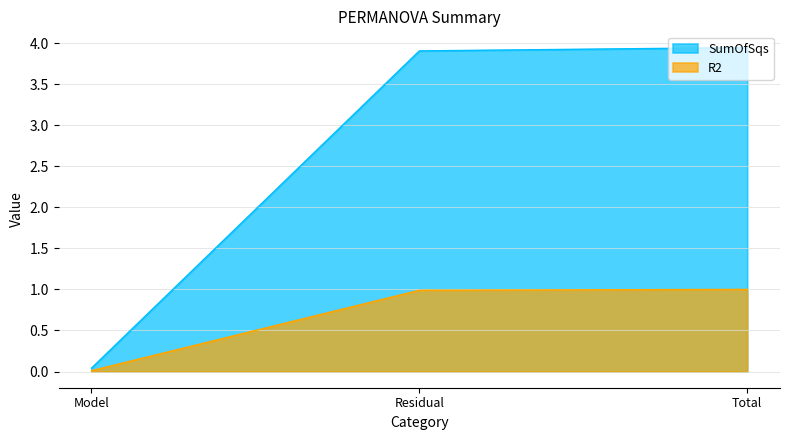

True or false: SumOfSqs has a value of 3.9 at Total.

True